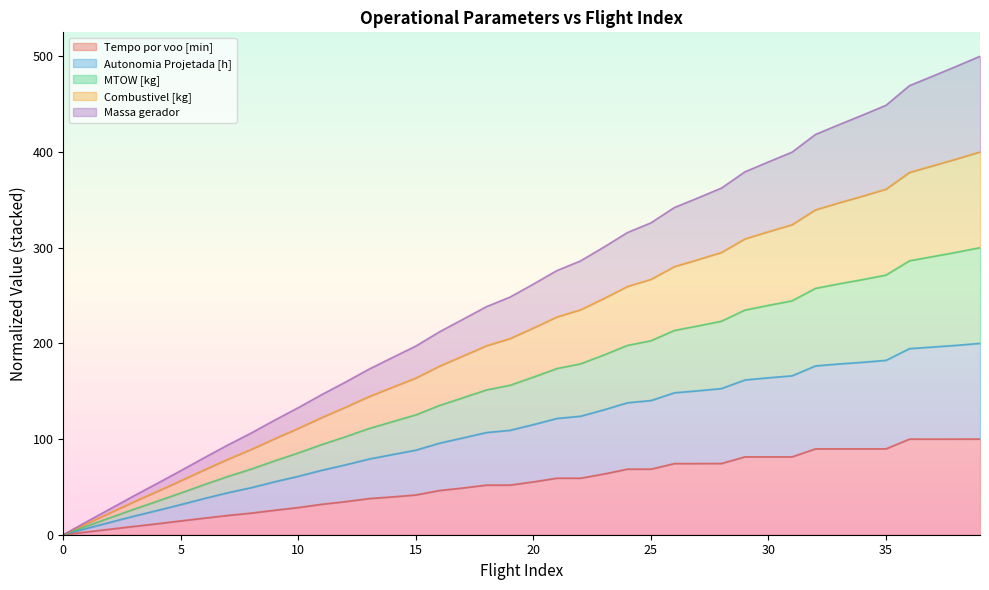

What is the value of the Combustivel [kg] point at the 10th from the left?

100.4